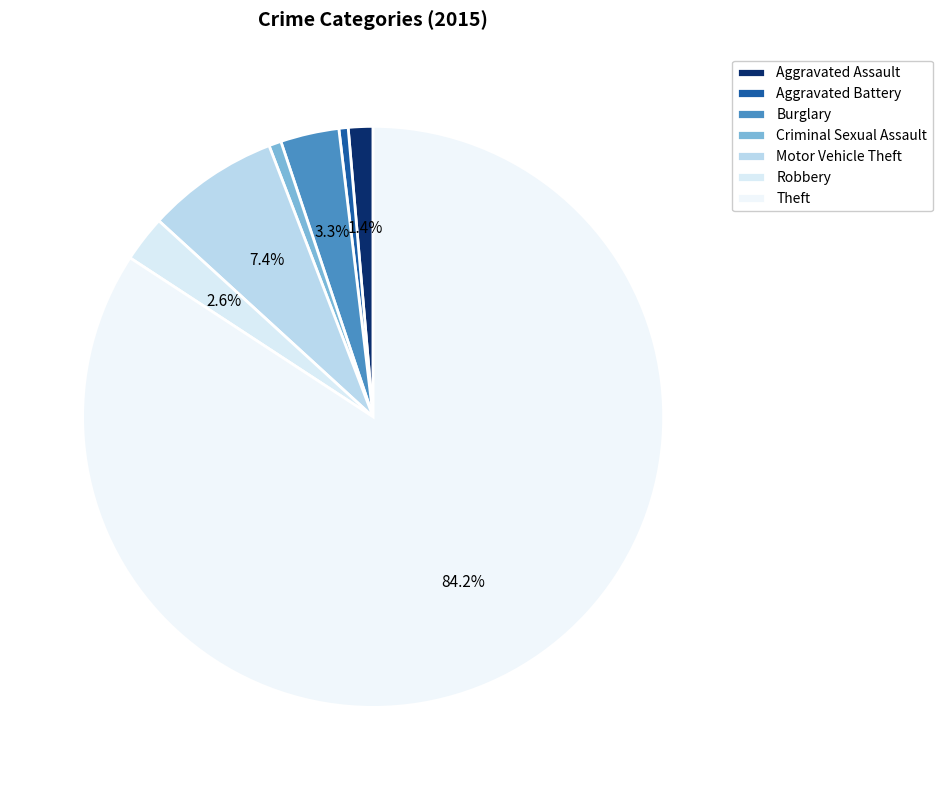

Is the sum of Theft and Motor Vehicle Theft greater than half?

Yes